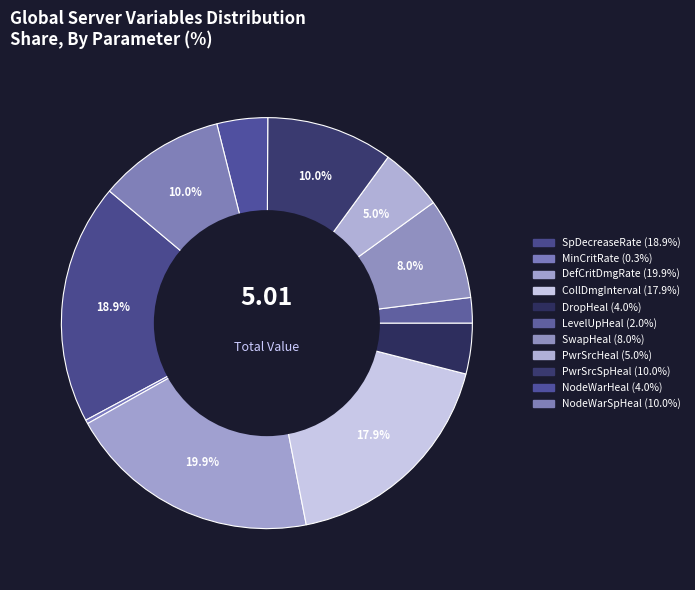

Rank the categories by value from lowest to highest.

MinimumCriticalRate, LevelUpHeal, DropHeal, NodeWarHeal, PowerSourceHeal, SwapHeal, PowerSourceSpHeal, NodeWarSpHeal, CollisionDamageInterval, SpDecreaseRate, DefaultCriticalDamageRate